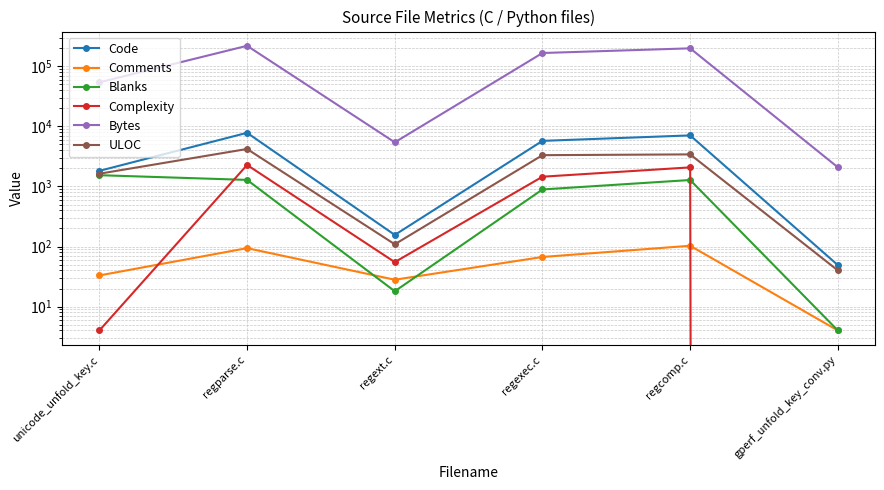

The Comments series shows 7 at gperf_unfold_key_conv.py. True or false?

False